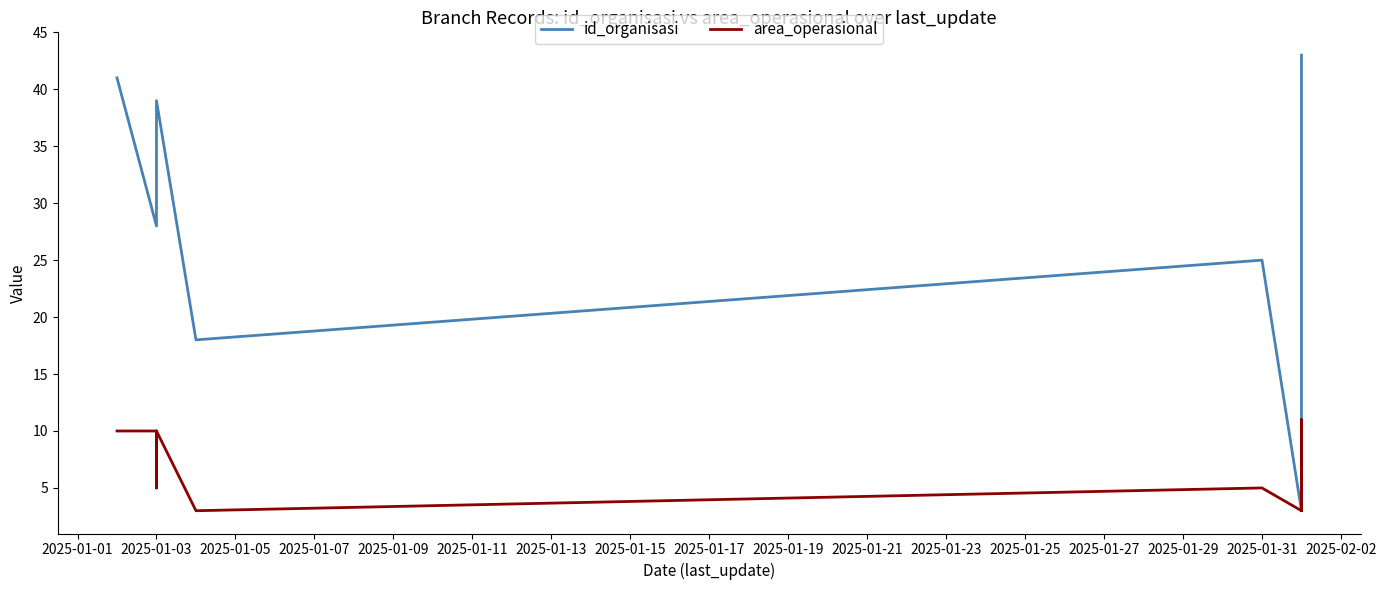

What is the sum of all id_organisasi values?

629